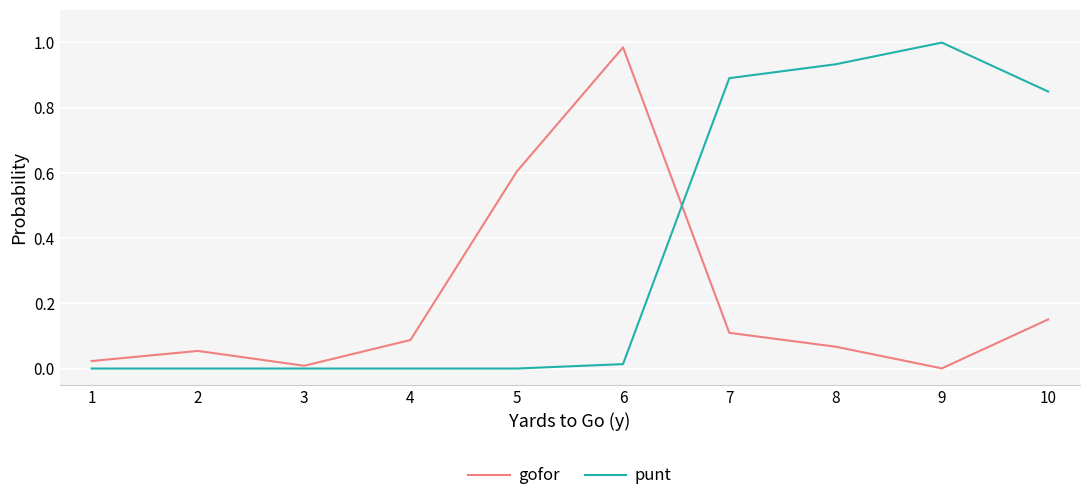

True or false: punt and gofor cross at least once.

True